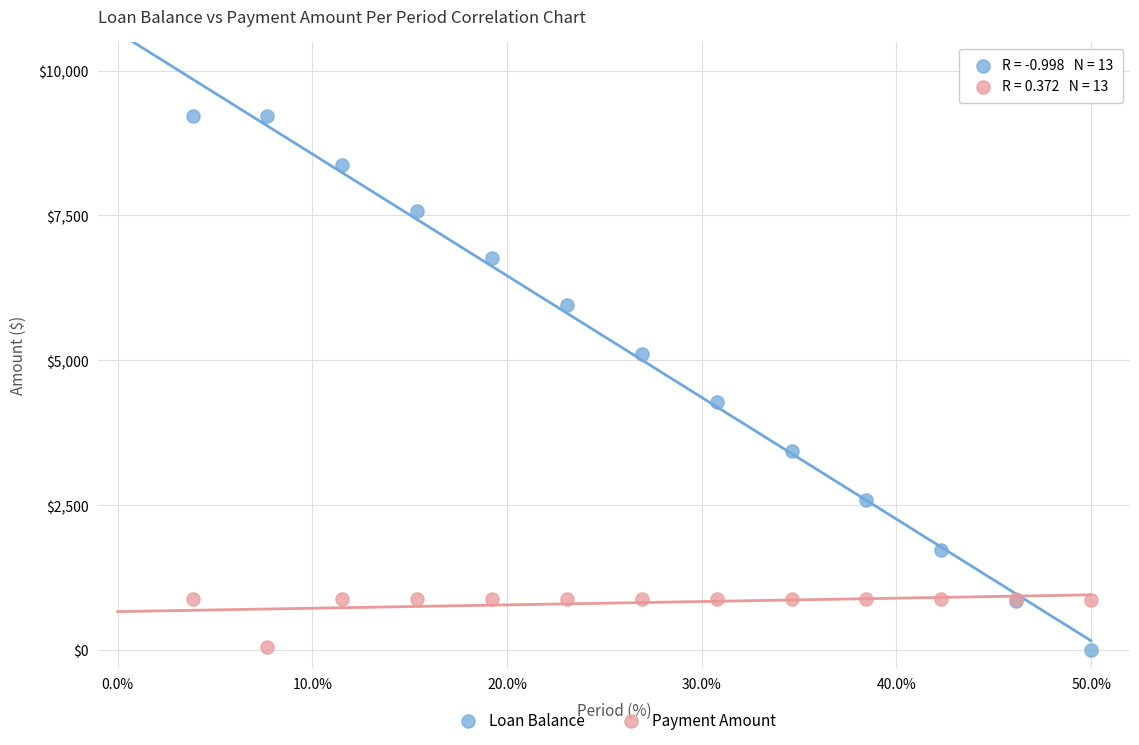

Which series contains the highest Y value?

Loan Balance